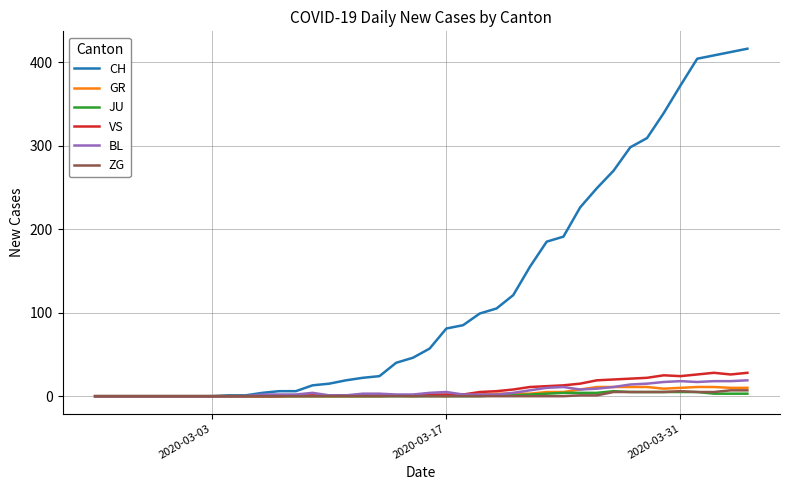

Which series has the largest range (max minus min)?

CH